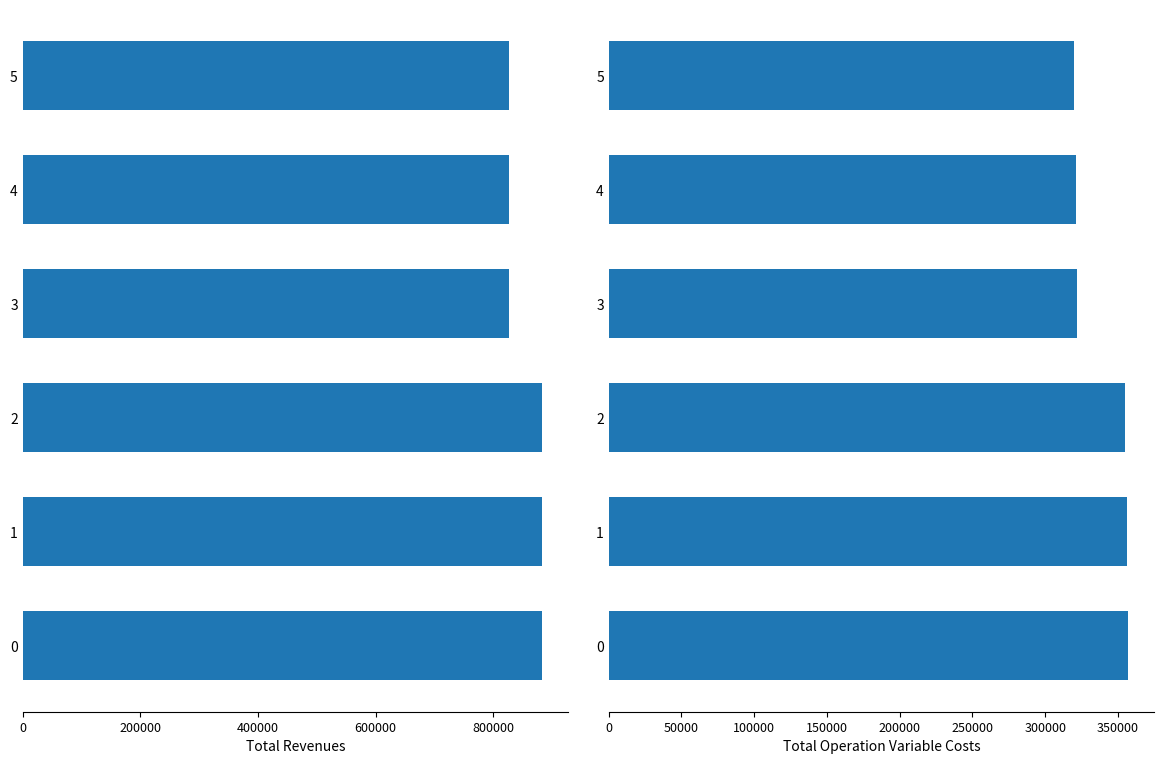

True or false: Total Revenues has a value of 258658.4 at 4.

False